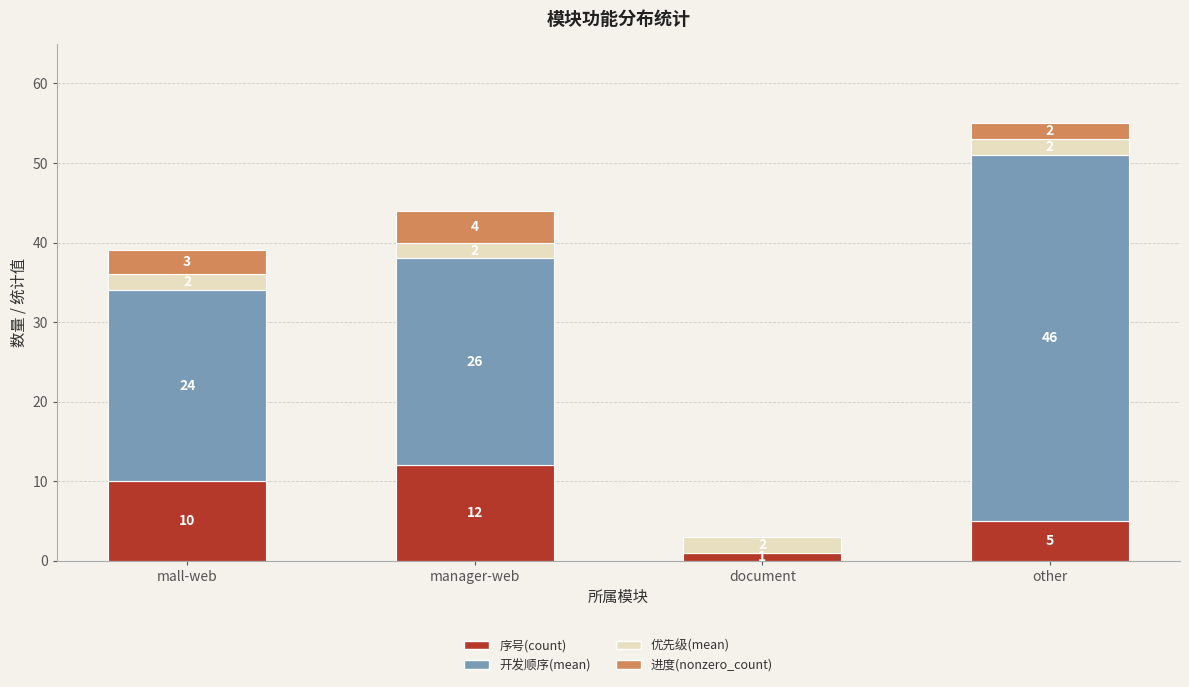

Is it true that 序号(count) equals 1 at document?

True